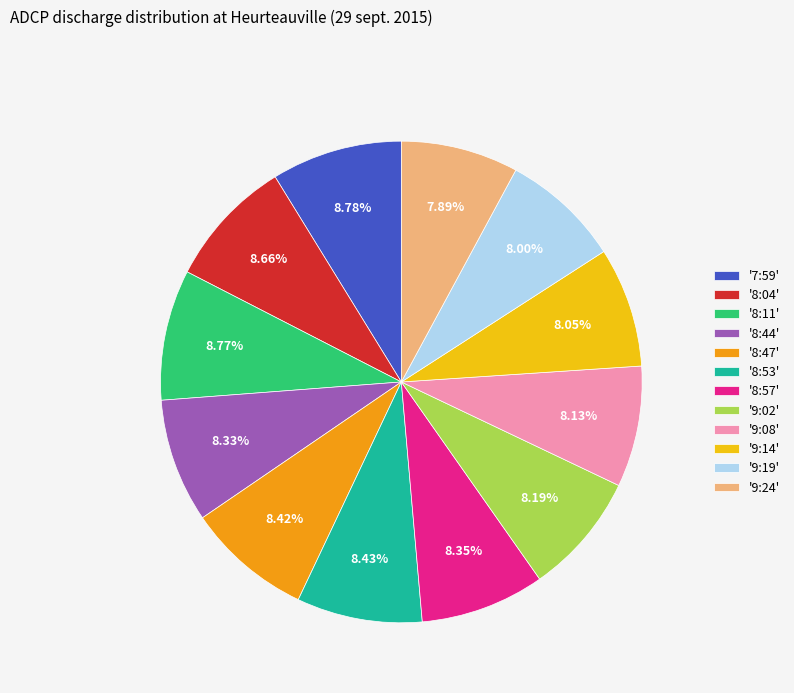

Count the number of slices in the pie.

12